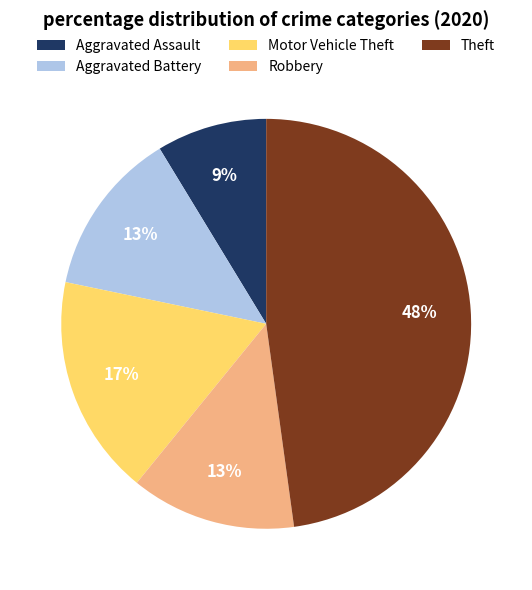

Between Aggravated Assault and Robbery, which is larger?

Robbery